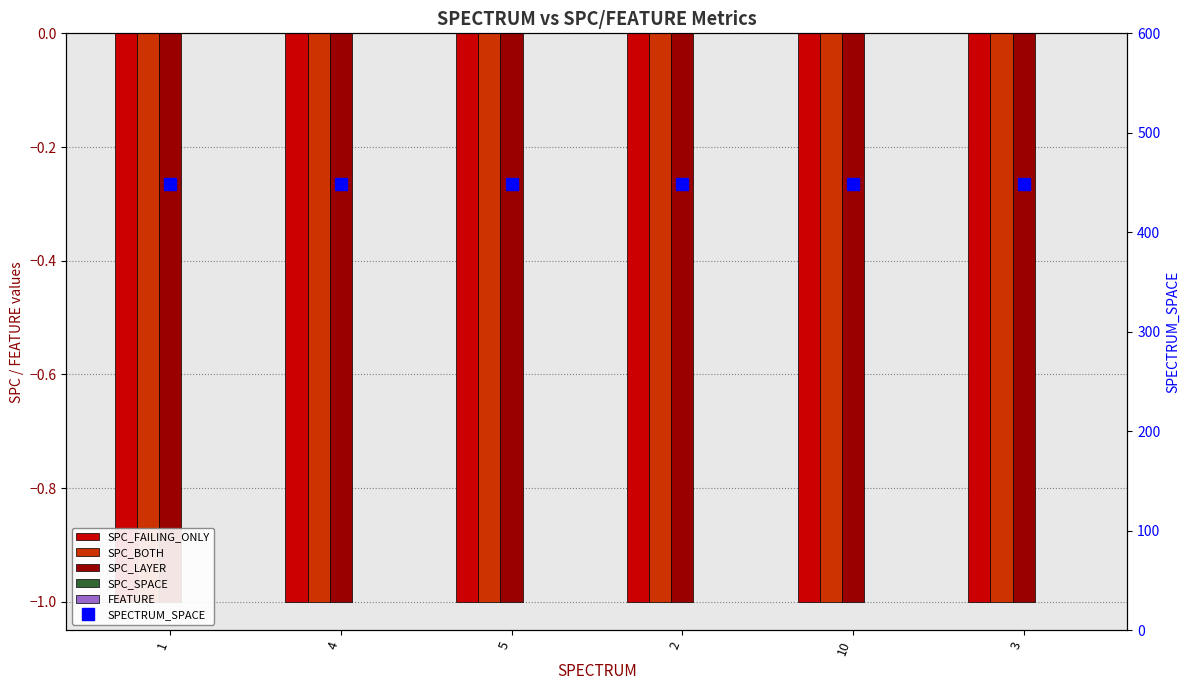

What is the maximum value shown in the chart?

449